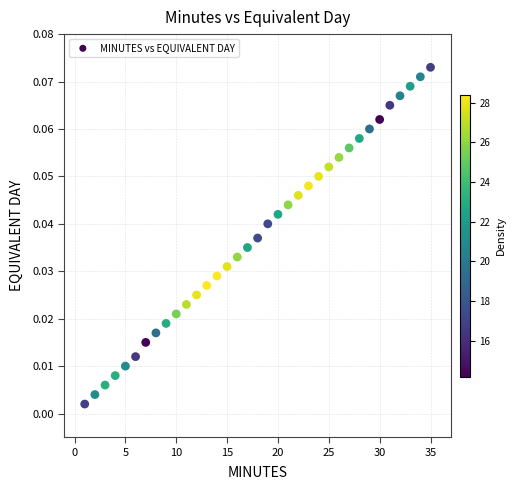

What is the range of X values (max minus min)?

34.0